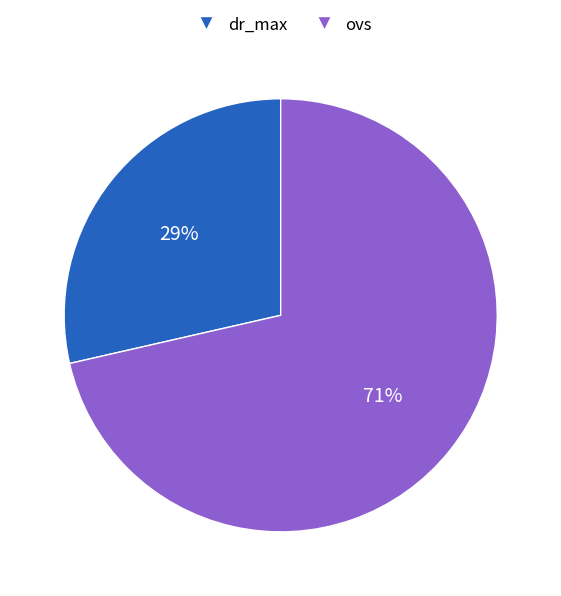

Between ovs and dr_max, which is larger?

ovs